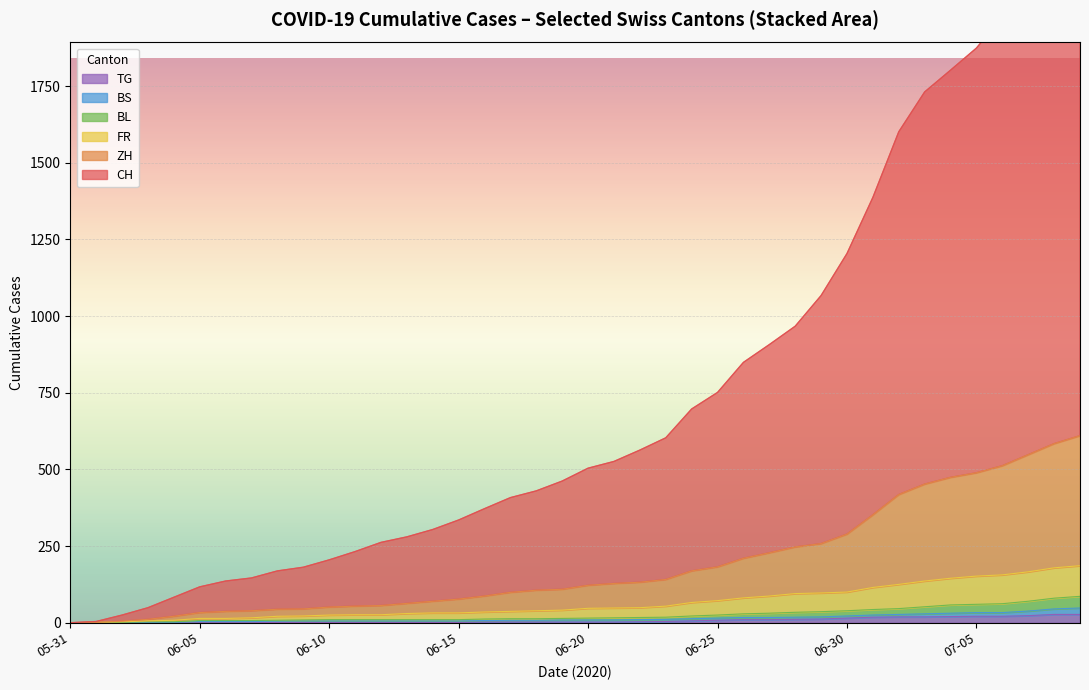

Rank the series by their maximum value, from highest to lowest.

CH, ZH, FR, BL, TG, BS